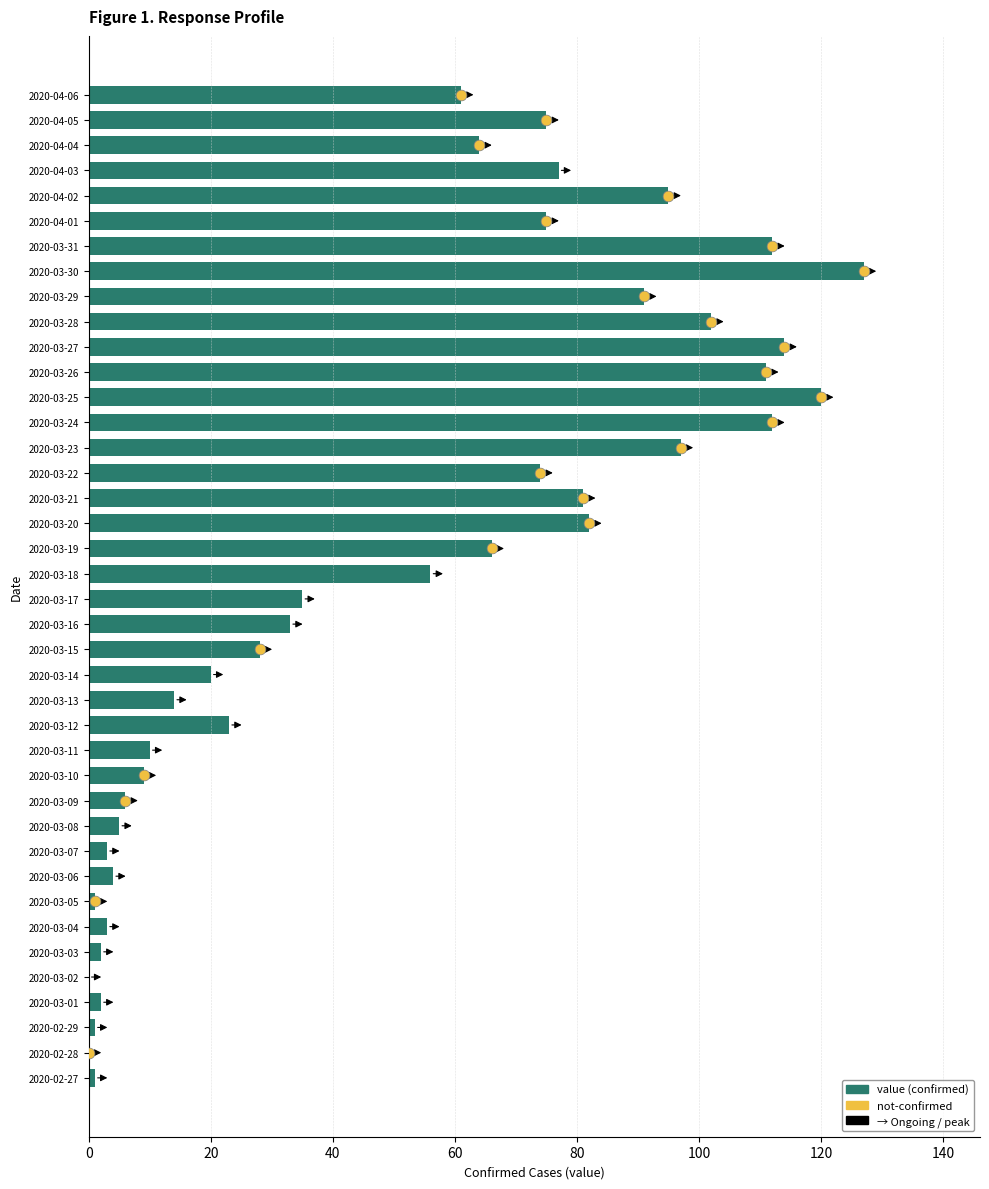

Which has a higher value, 2020-02-29 or 2020-03-10?

2020-03-10